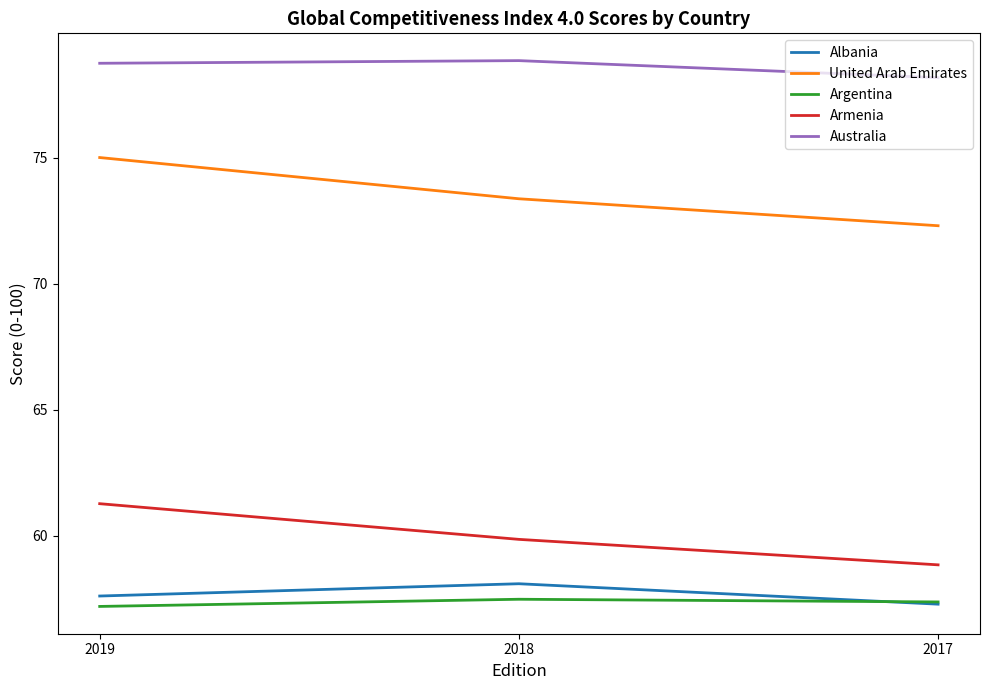

Which category has the lowest value in the Albania series?

2017